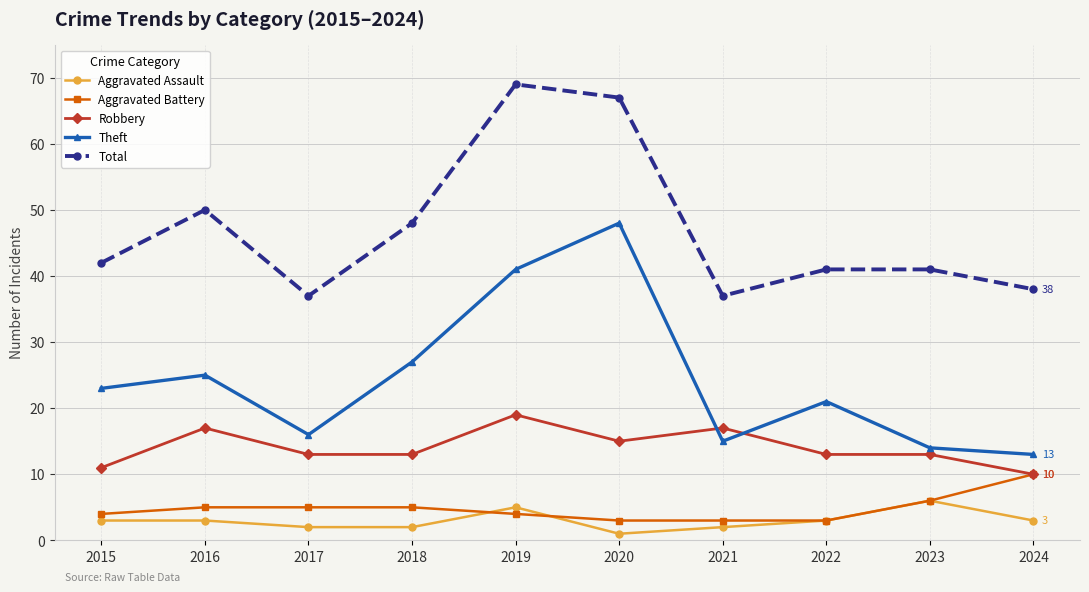

What is the approximate value of Robbery at 2024?

10